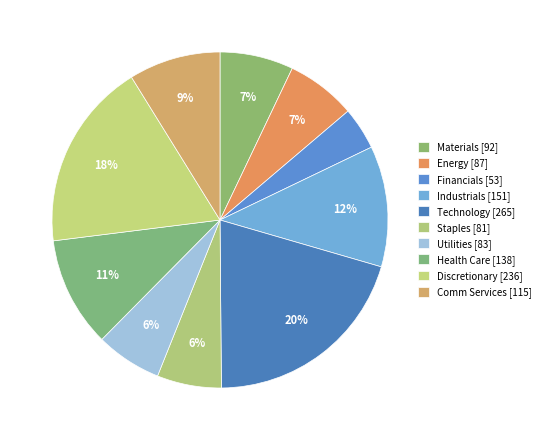

How many segments does this pie chart have?

10